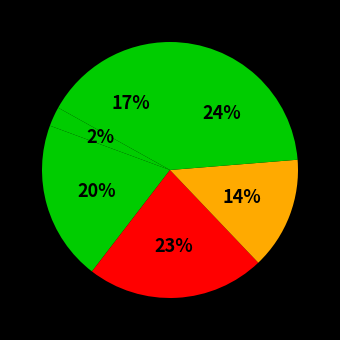

To the nearest percent, what is the average slice percentage?

17%